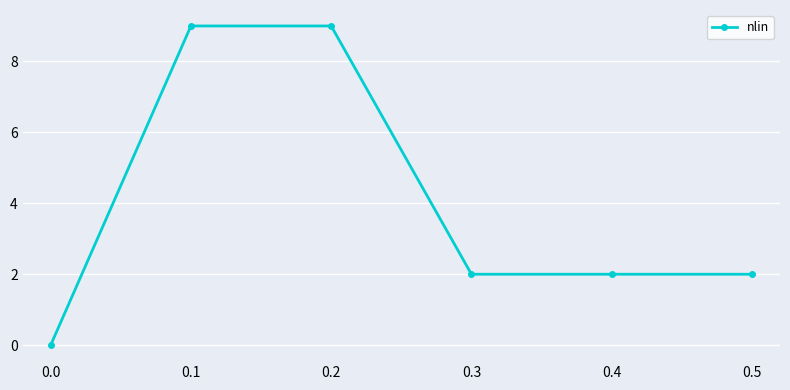

Is it true that the value at 0.3 is 1?

False